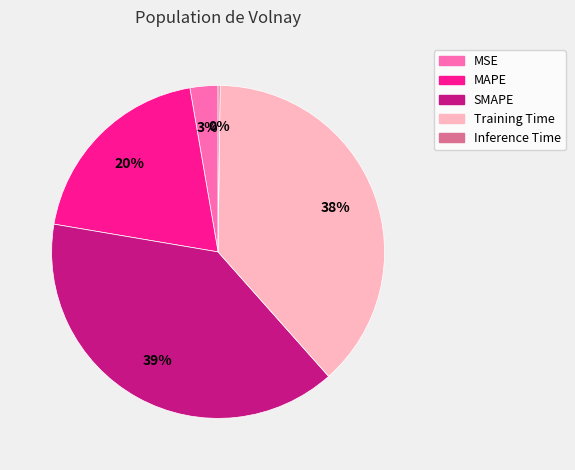

Is it true that MSE is 18% of the pie?

False